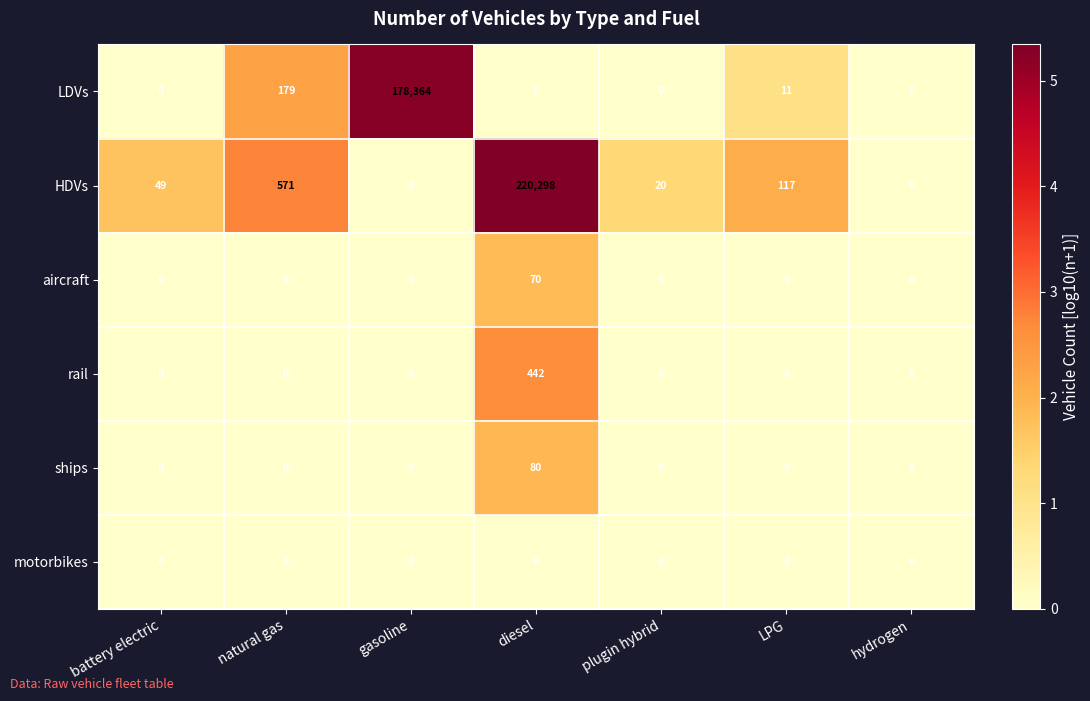

The value of motorbikes at natural gas is 0. True or false?

True